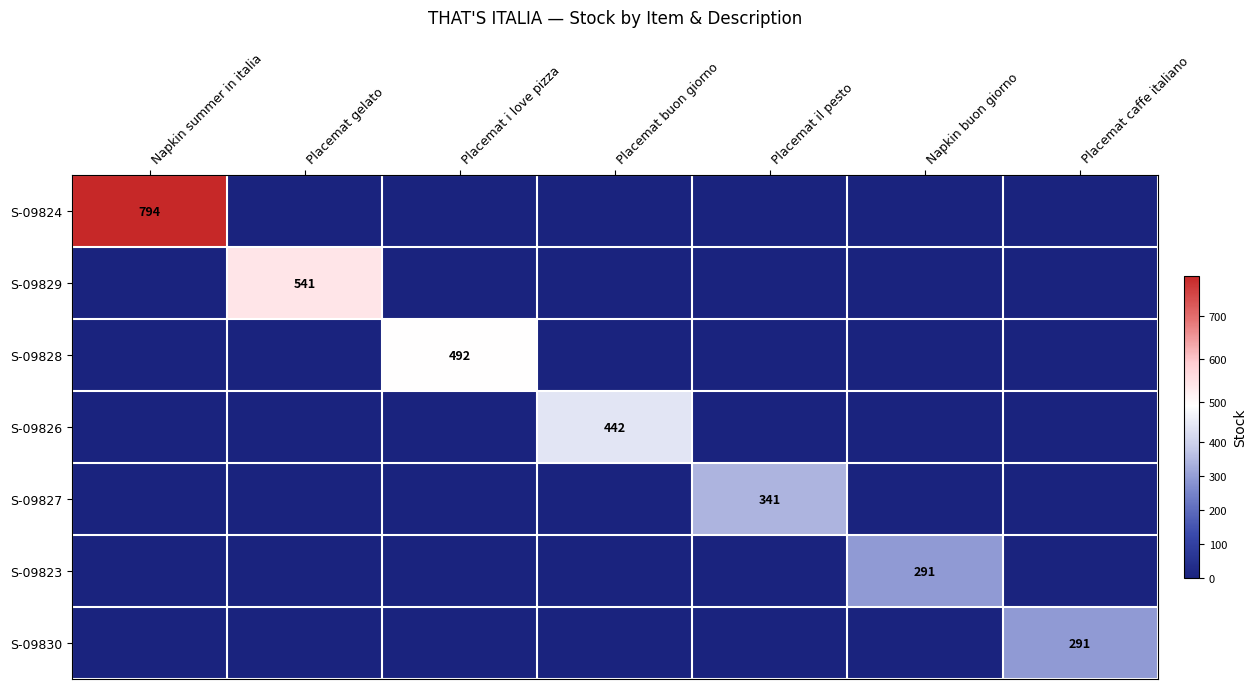

Is it true that S-09827 equals 152 at Placemat il pesto?

False